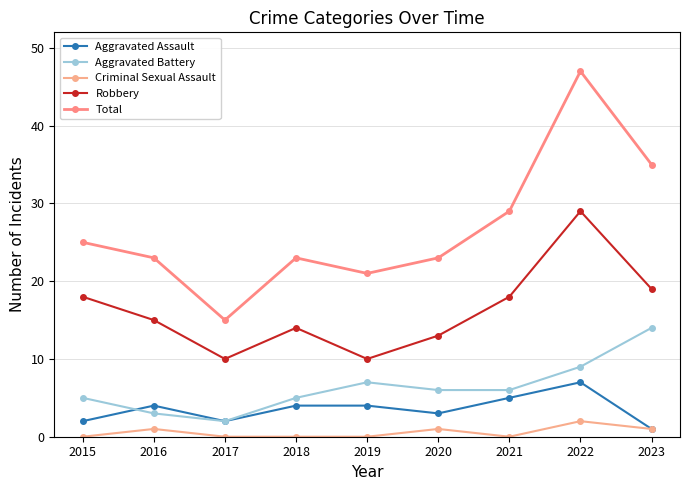

Is it true that Aggravated Assault equals 5 at 2020?

False